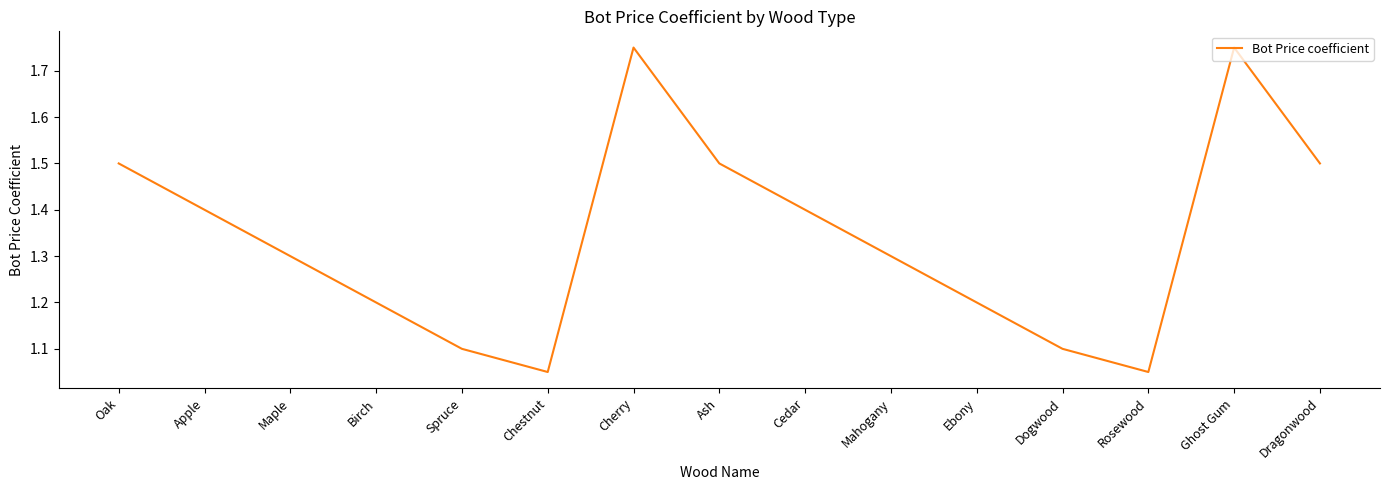

What is the change in value from Birch to Mahogany?

+0.1